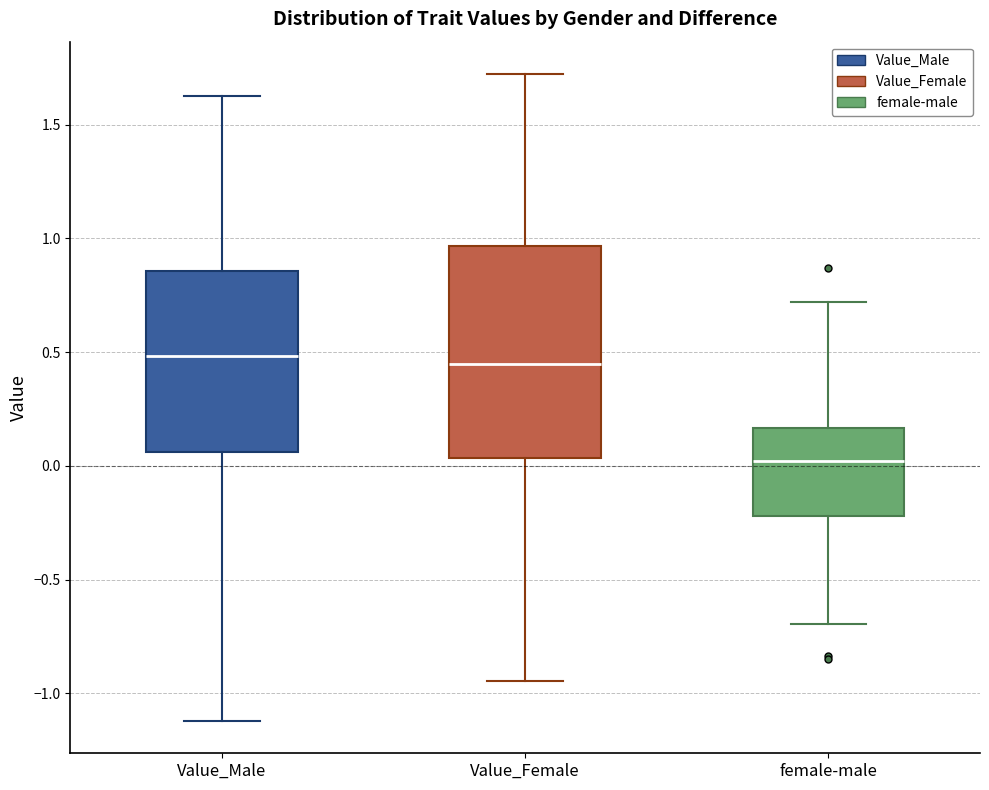

Reading left to right, read every box against the y-axis: the position of its median line, the range the box covers, and the ends of its whiskers. The values are not printed on the chart, so give them approximately, as read against the axis.

Value_Male: median 0.50, box 0.05 to 0.85, whiskers -1.10 to 1.60
Value_Female: median 0.45, box 0.05 to 0.95, whiskers -0.95 to 1.70
female-male: median 0.00, box -0.20 to 0.15, whiskers -0.70 to 0.70